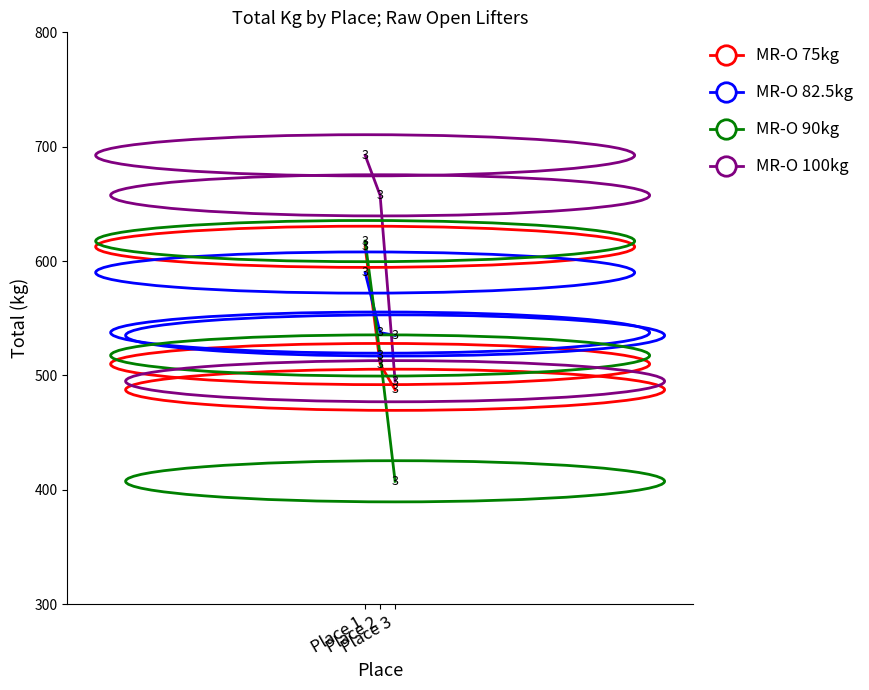

What is the sum of all MR-O 75kg values?

1610.0